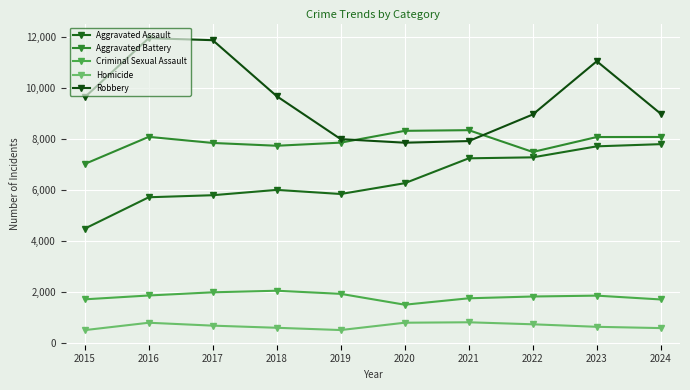

List the series in order of their peak value, lowest first.

Homicide, Criminal Sexual Assault, Aggravated Assault, Aggravated Battery, Robbery